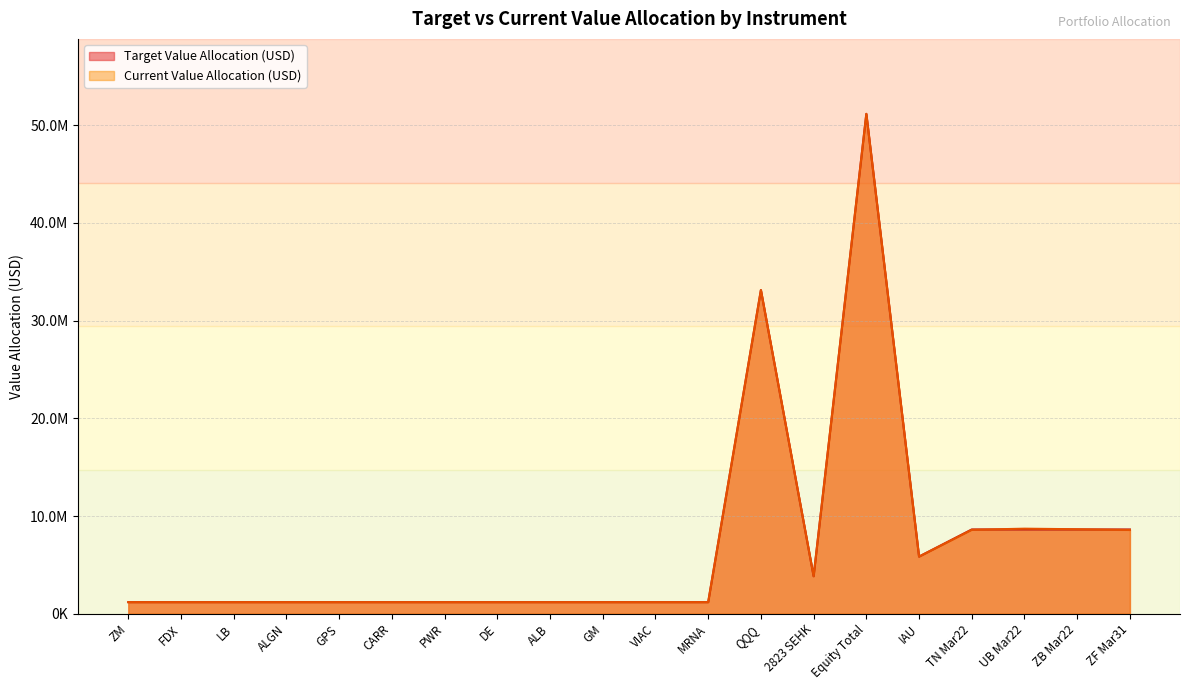

Which has a higher value, UB Mar22 or QQQ?

QQQ